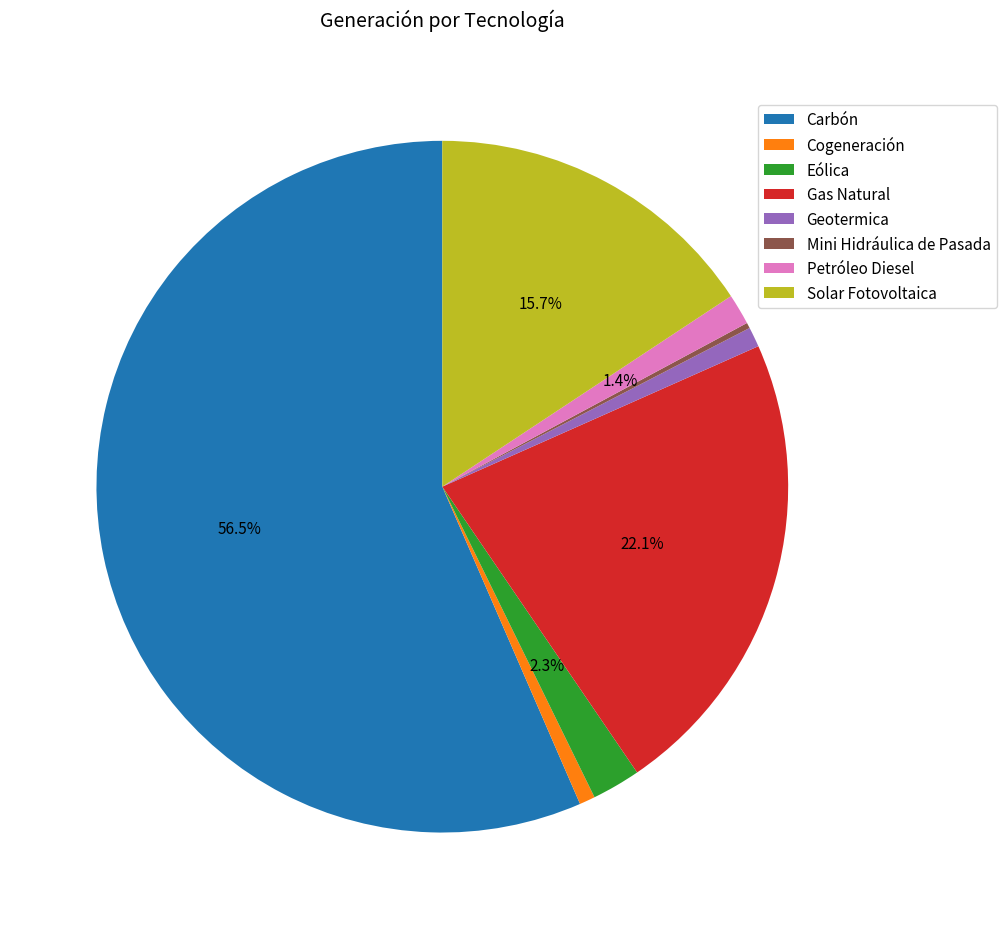

The Gas Natural slice represents 34% of the pie. True or false?

False